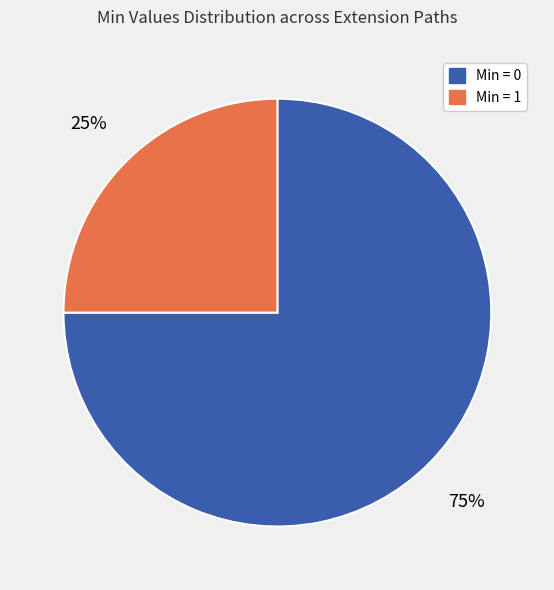

To the nearest percent, what is the average slice percentage?

50%